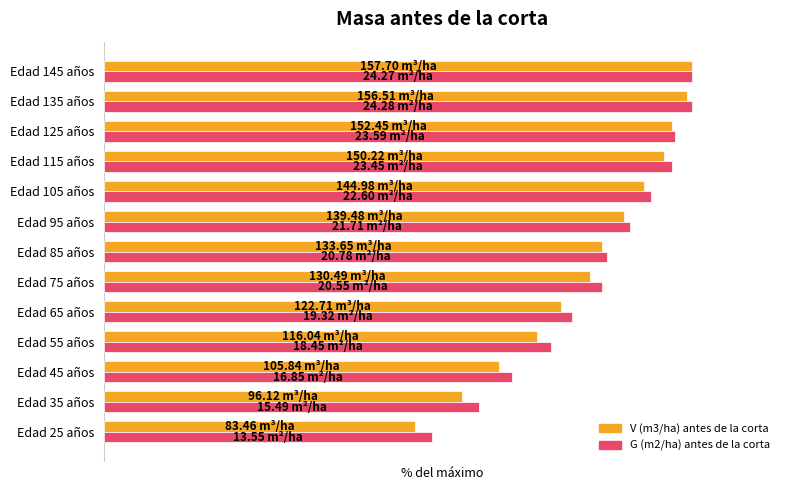

What are all the series names shown in the legend?

V (m3/ha) antes de la corta, G (m2/ha) antes de la corta